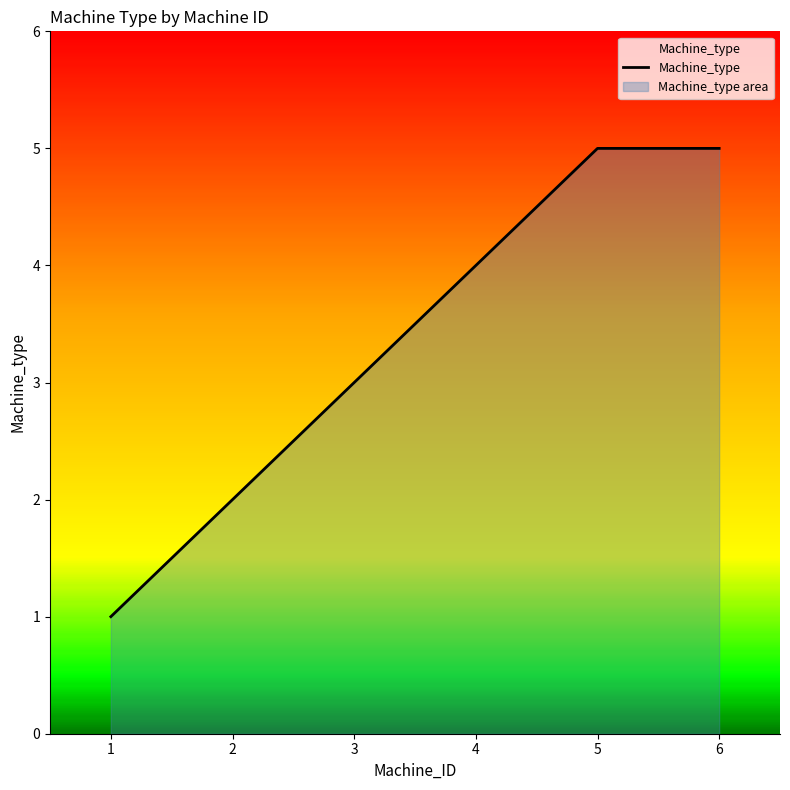

Rank the categories by value from lowest to highest.

1, 2, 3, 4, 5, 6